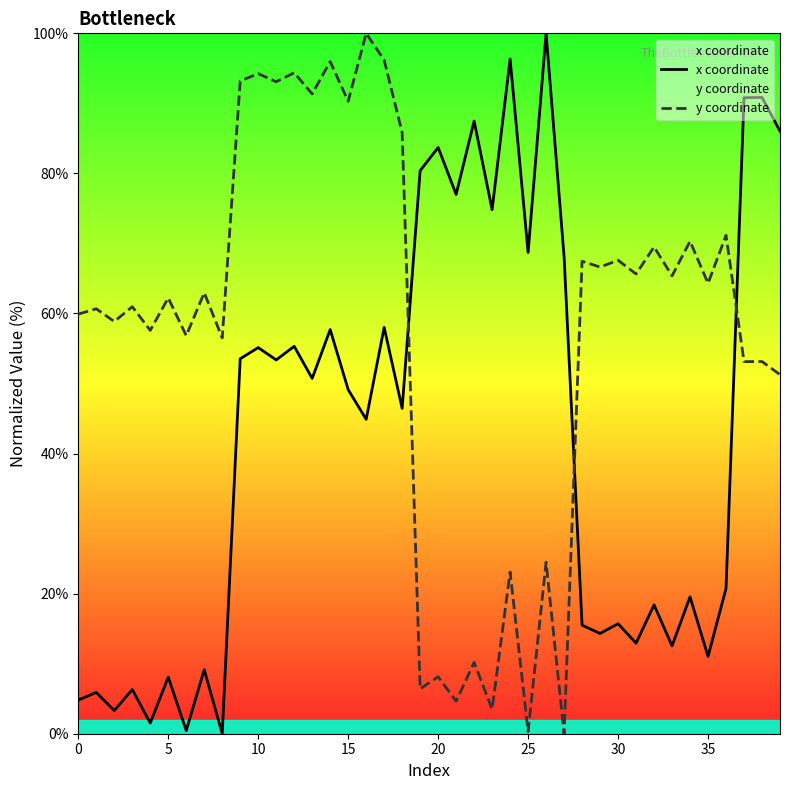

Which series ends up on top after the final intersection of x coordinate and y coordinate?

x coordinate